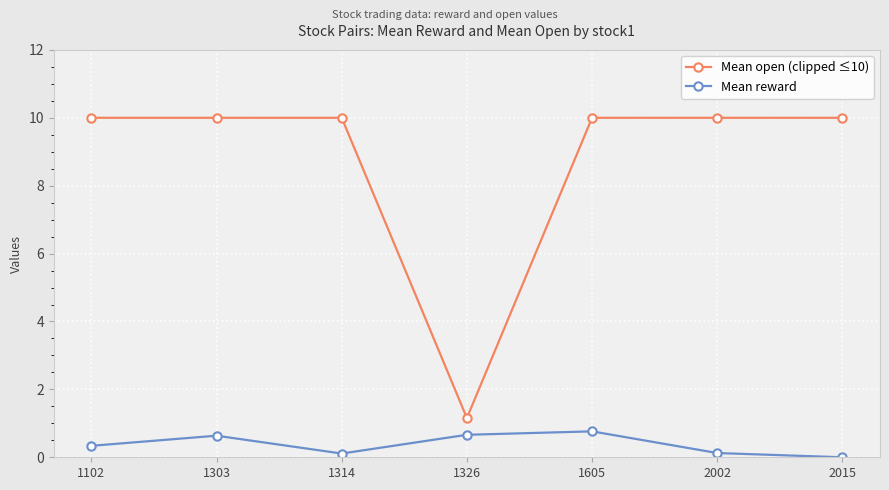

Which series has the largest total across all categories?

Mean open (clipped ≤10)